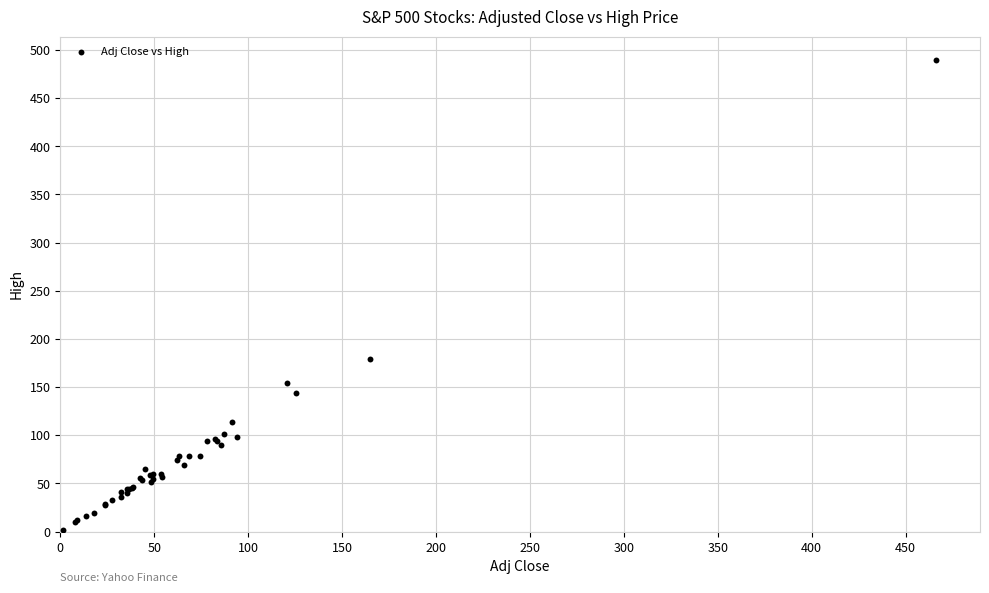

What Y value in the scatter plot is closest to 245?

179.1